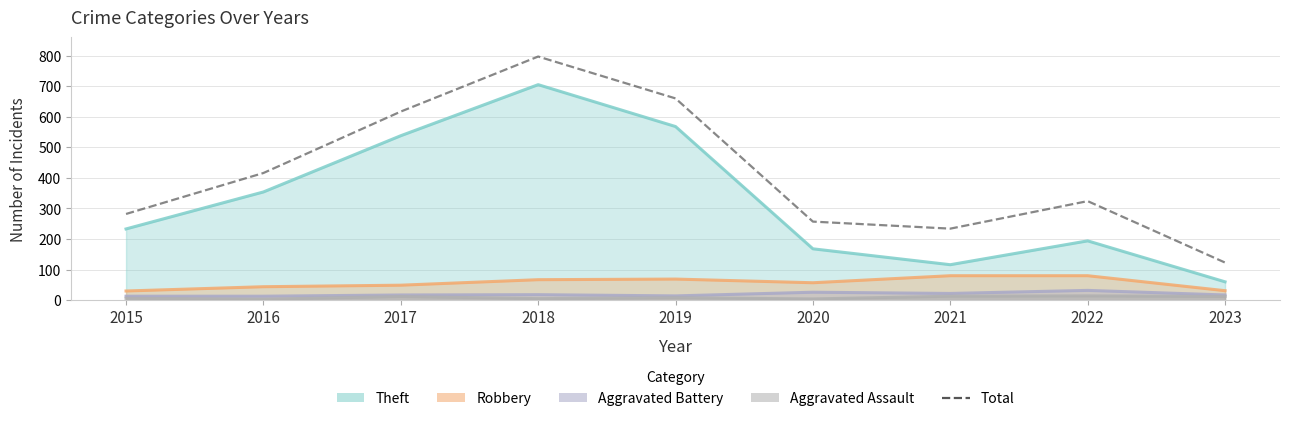

Where is the first local minimum?

2021